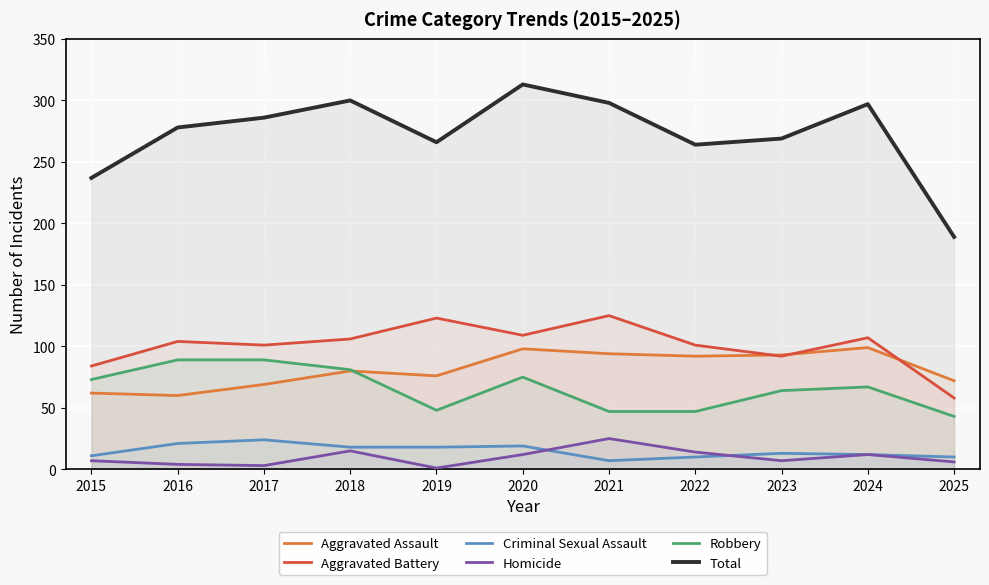

What is the approximate value of Aggravated Battery at 2017, to the nearest 10?

100